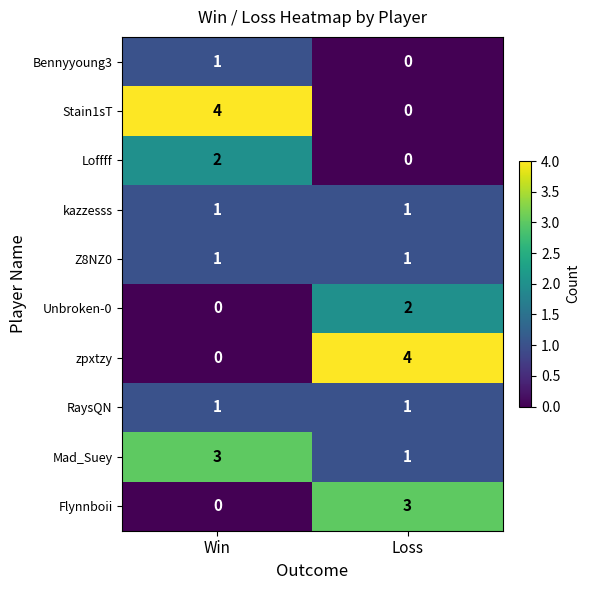

Reading left to right, what are all the values shown in this chart?

Bennyyoung3: 1	0
Stain1sT: 4	0
Loffff: 2	0
kazzesss: 1	1
Z8NZ0: 1	1
Unbroken-0: 0	2
zpxtzy: 0	4
RaysQN: 1	1
Mad_Suey: 3	1
Flynnboii: 0	3